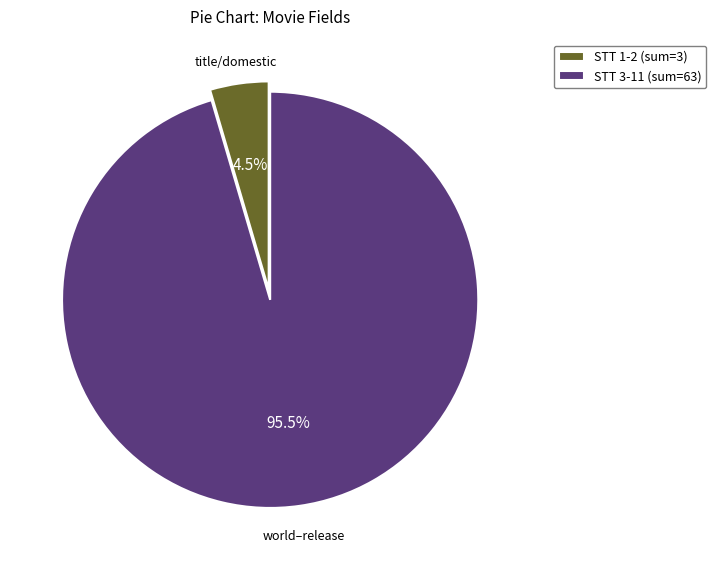

Which slice is the smallest?

STT 1-2 (sum=3)